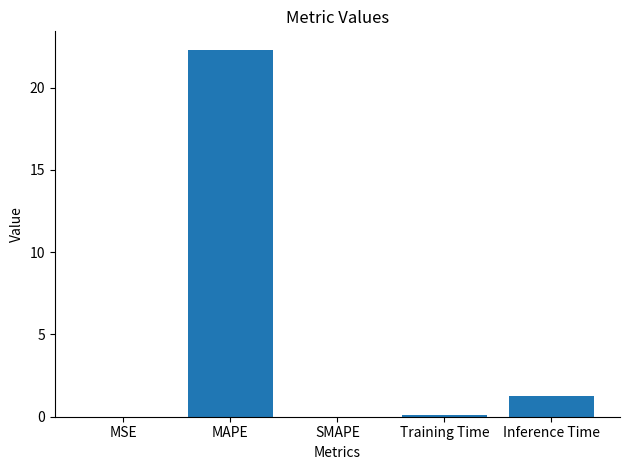

How many distinct data groups are displayed?

1